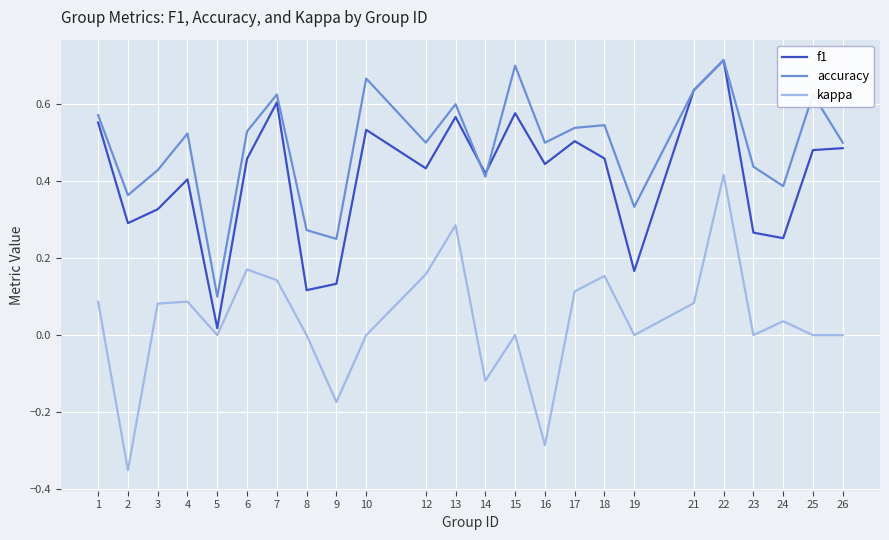

True or false: kappa and accuracy intersect in this chart.

False